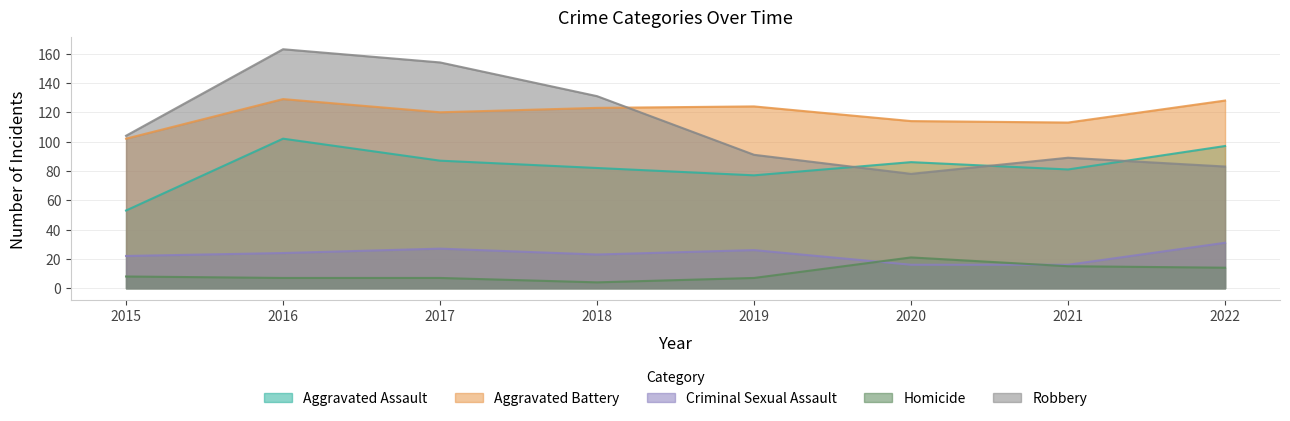

Reading right to left, transcribe all the data shown in this chart.

Aggravated Assault: 2022=97	2021=81	2020=86	2019=77	2018=82	2017=87	2016=102	2015=53
Aggravated Battery: 2022=128	2021=113	2020=114	2019=124	2018=123	2017=120	2016=129	2015=102
Criminal Sexual Assault: 2022=31	2021=16	2020=16	2019=26	2018=23	2017=27	2016=24	2015=22
Homicide: 2022=14	2021=15	2020=21	2019=7	2018=4	2017=7	2016=7	2015=8
Robbery: 2022=83	2021=89	2020=78	2019=91	2018=131	2017=154	2016=163	2015=104